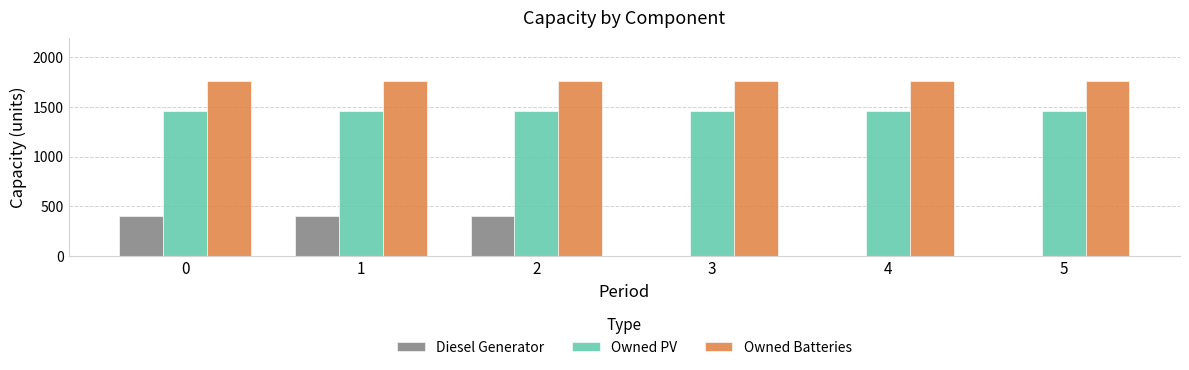

Reading left to right, list all the values displayed in this chart.

Diesel Generator: 0=400	1=400	2=400	3=0	4=0	5=0
Owned PV: 0=1461	1=1461	2=1461	3=1461	4=1461	5=1461
Owned Batteries: 0=1762	1=1762	2=1762	3=1762	4=1762	5=1762